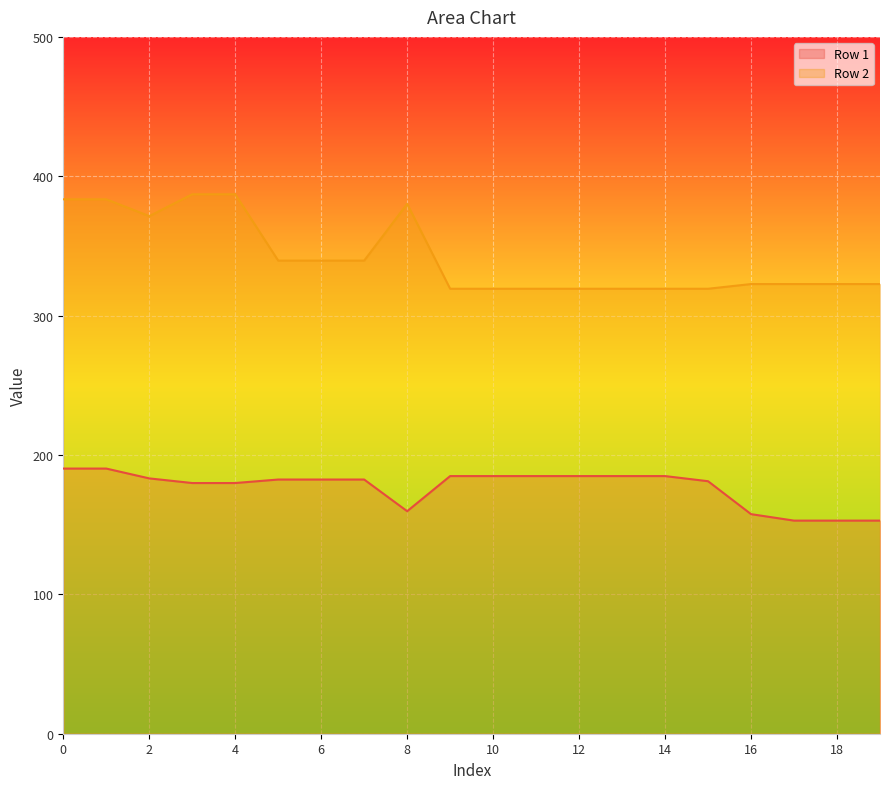

True or false: Row 2 and Row 1 cross at least once.

False